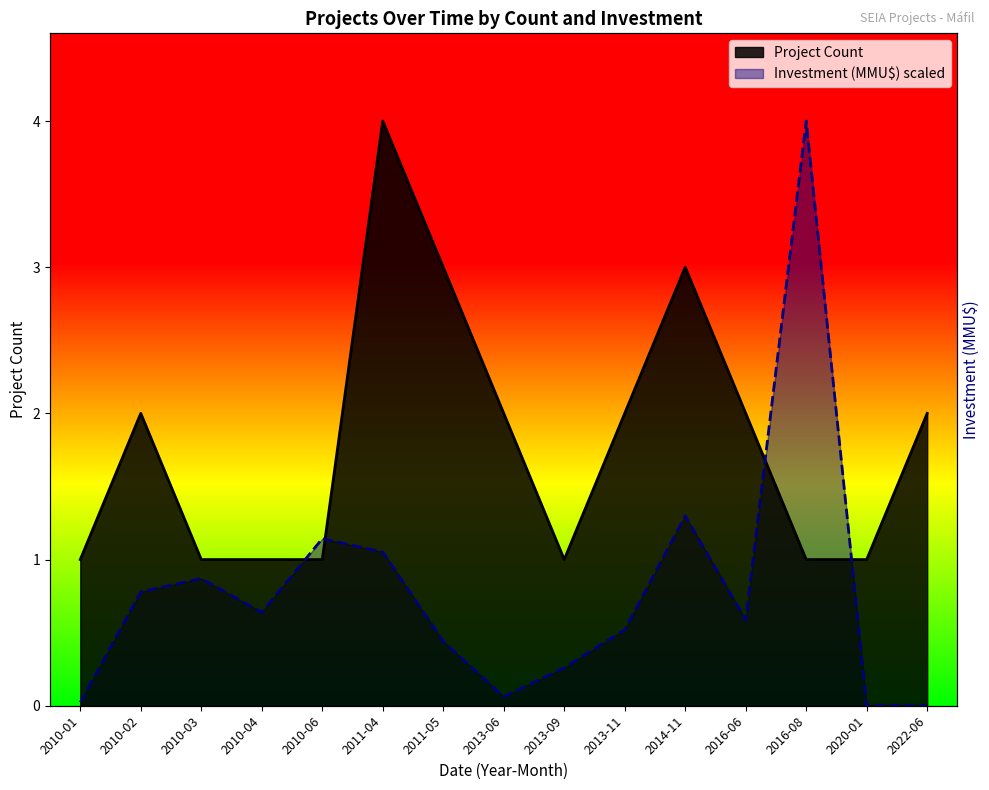

Does the chart display data point markers on the line(s)?

No